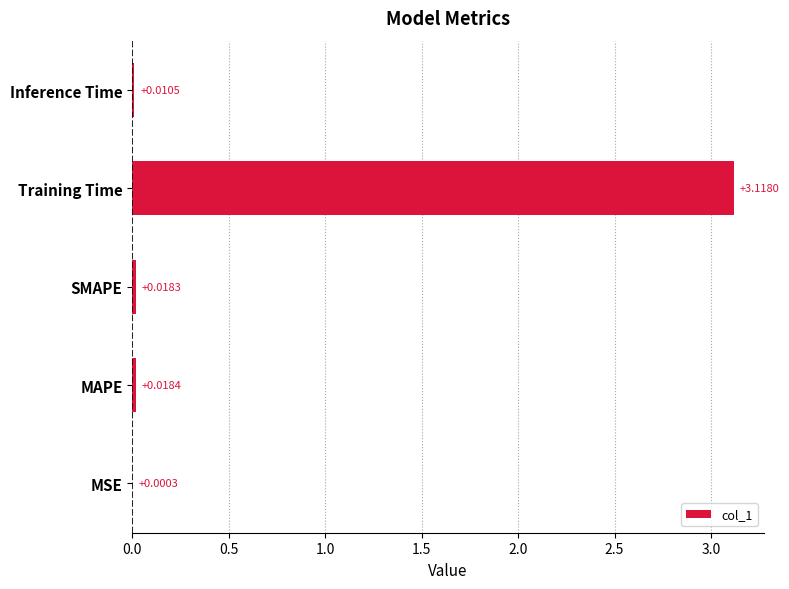

What is the change in value from SMAPE to Training Time?

+3.1